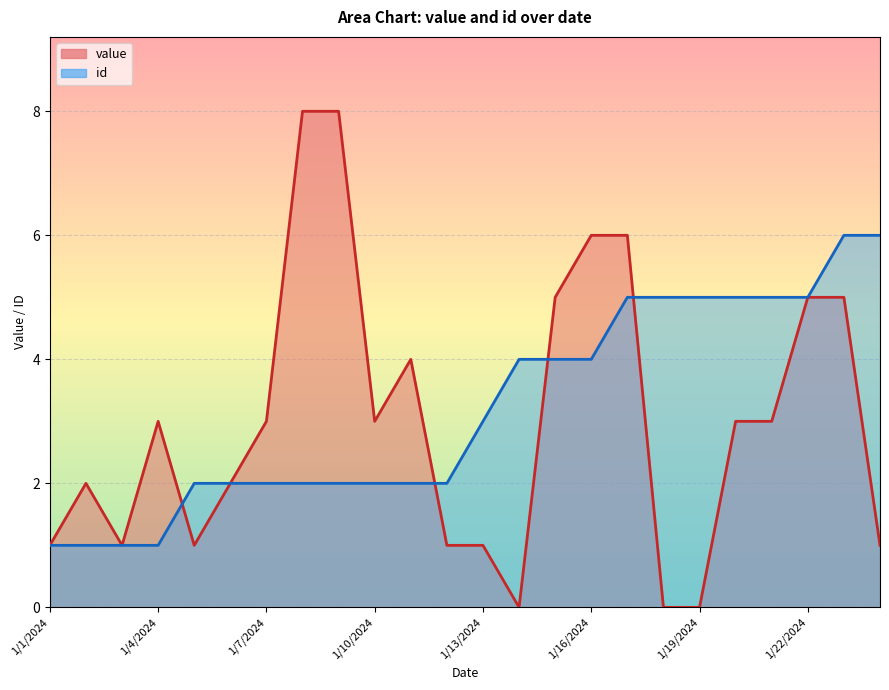

How many value values are between 1 and 5?

17